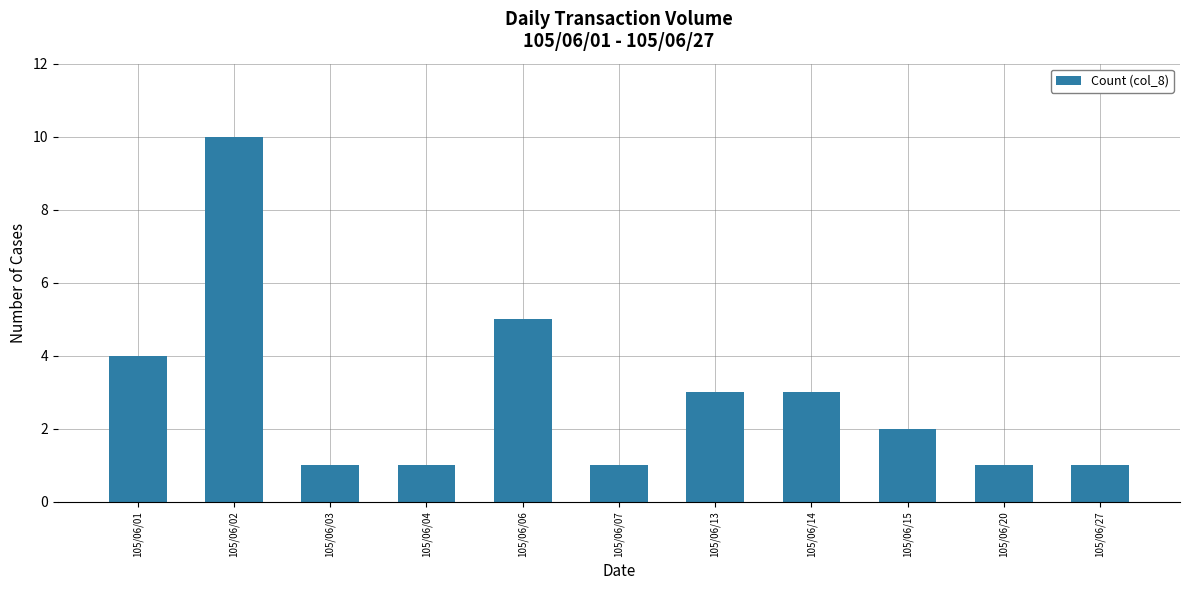

What is the maximum value shown in the chart?

10